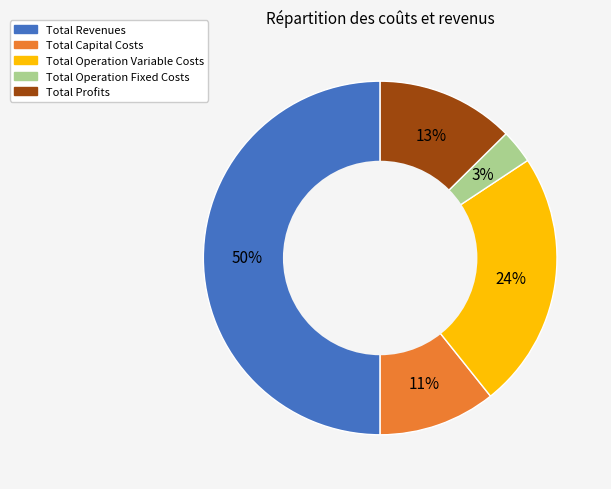

Is it true that Total Operation Fixed Costs is 3% of the pie?

True